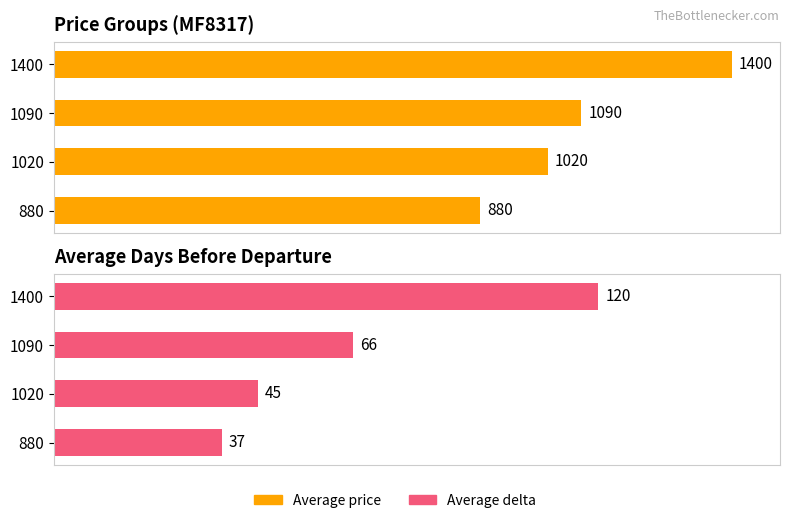

What is the total value across all series at 1400?

1520